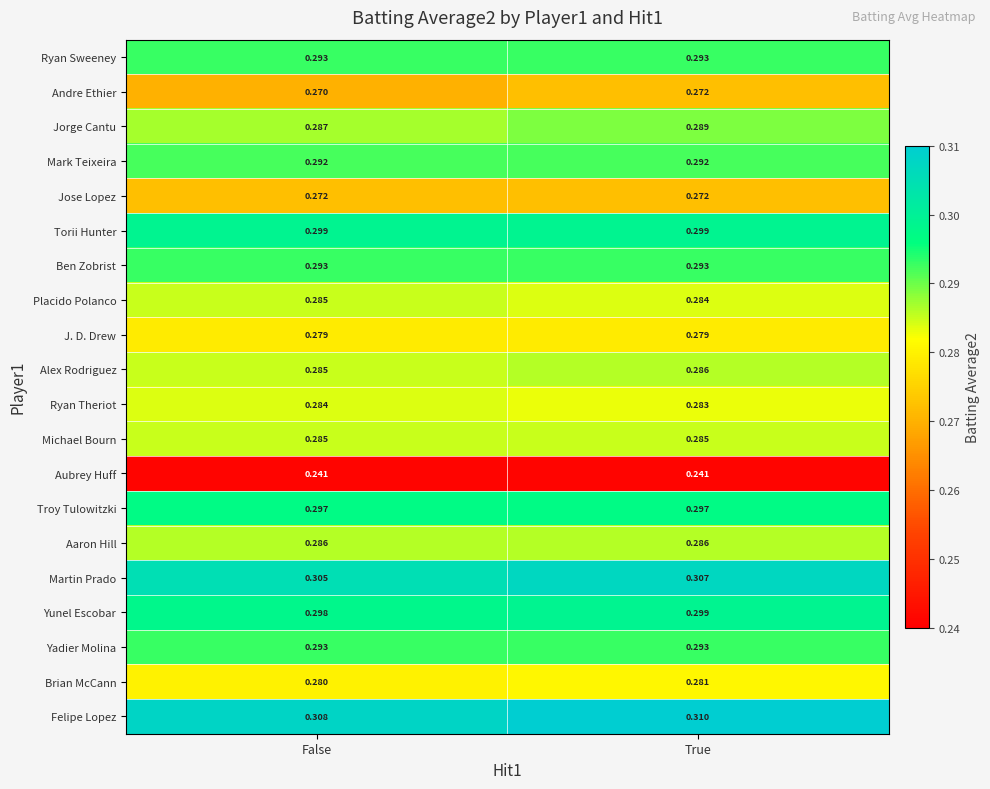

Which series has the largest total across all categories?

Felipe Lopez